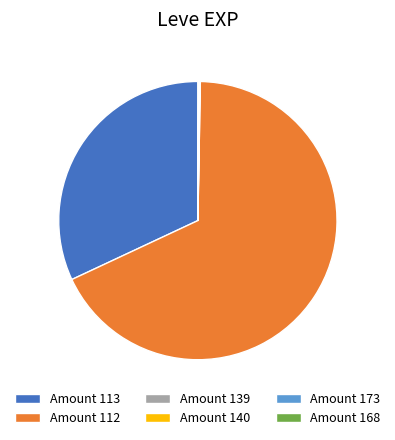

Which category has the biggest portion of the pie?

Amount 112